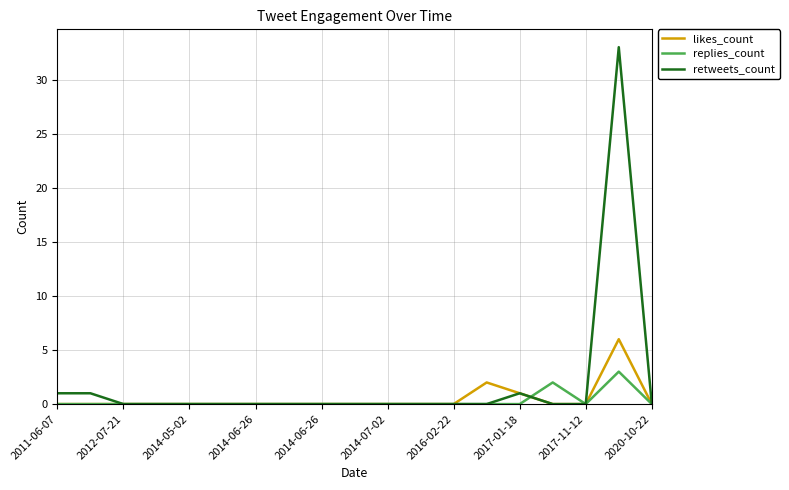

What is the greatest value displayed?

33